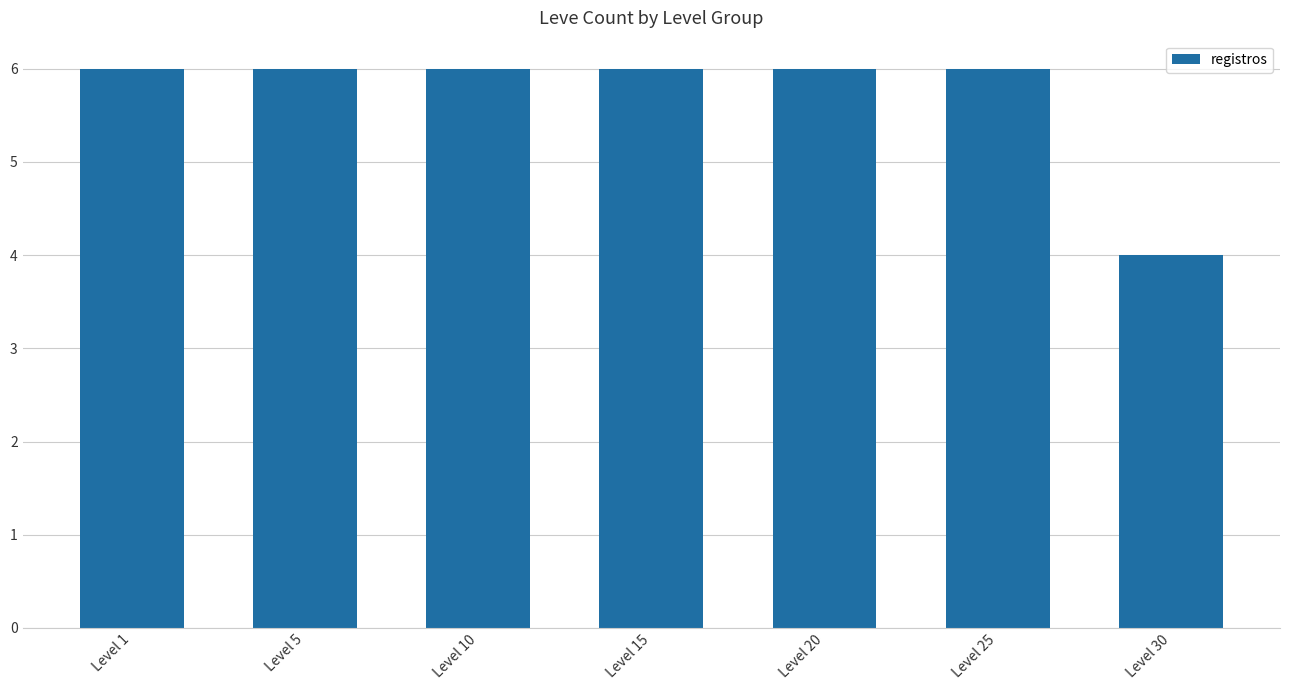

Which label corresponds to the smallest value in the chart?

Level 30